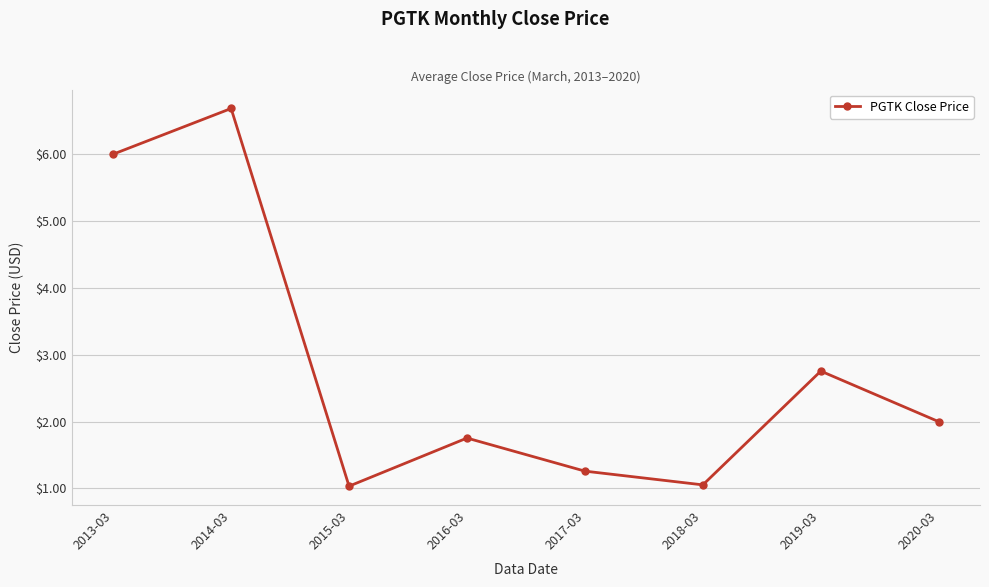

The chart shows a value of 6.7 at 2014-03. True or false?

True